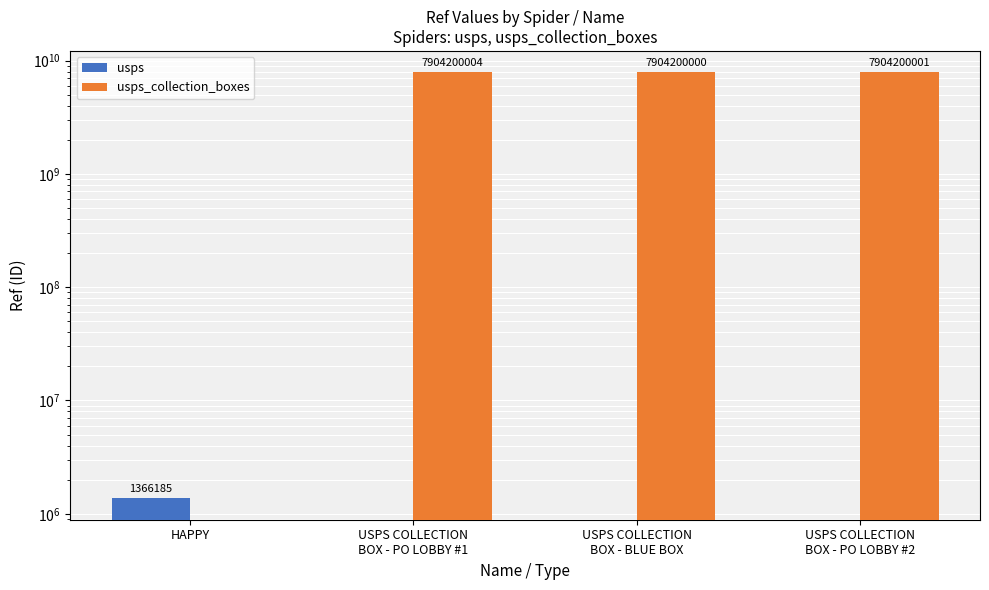

List the series in order of their peak value, lowest first.

usps, usps_collection_boxes